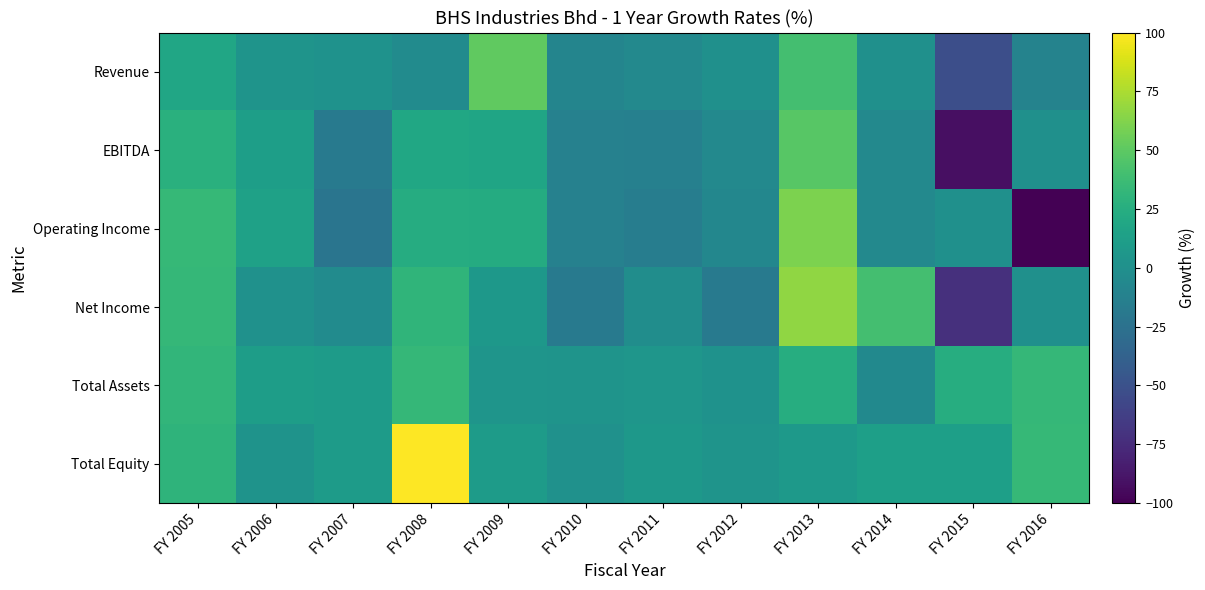

Reading left to right, transcribe all the data shown in this chart.

Revenue: FY 2005=18.7	FY 2006=3.8	FY 2007=2.3	FY 2008=-3.6	FY 2009=51.5	FY 2010=-8.7	FY 2011=-5.6	FY 2012=0.5	FY 2013=40.4	FY 2014=0.7	FY 2015=-51.7	FY 2016=-10.4
EBITDA: FY 2005=26.8	FY 2006=12.2	FY 2007=-18.4	FY 2008=19.1	FY 2009=17.6	FY 2010=-12.3	FY 2011=-12.6	FY 2012=-6.2	FY 2013=47.7	FY 2014=-5.6	FY 2015=-91.5	FY 2016=0.0
Operating Income: FY 2005=34.0	FY 2006=14.4	FY 2007=-22.2	FY 2008=23.8	FY 2009=23.2	FY 2010=-12.2	FY 2011=-15.6	FY 2012=-7.6	FY 2013=60.2	FY 2014=-5.5	FY 2015=0.0	FY 2016=-100.0
Net Income: FY 2005=33.5	FY 2006=1.2	FY 2007=-3.4	FY 2008=31.2	FY 2009=6.7	FY 2010=-18.1	FY 2011=-2.0	FY 2012=-18.2	FY 2013=67.0	FY 2014=40.3	FY 2015=-72.6	FY 2016=0.0
Total Assets: FY 2005=32.0	FY 2006=11.1	FY 2007=9.5	FY 2008=33.2	FY 2009=4.5	FY 2010=3.3	FY 2011=4.9	FY 2012=1.9	FY 2013=24.8	FY 2014=-5.1	FY 2015=24.7	FY 2016=33.4
Total Equity: FY 2005=30.3	FY 2006=2.8	FY 2007=9.6	FY 2008=100.0	FY 2009=9.6	FY 2010=1.4	FY 2011=6.6	FY 2012=3.1	FY 2013=8.5	FY 2014=12.6	FY 2015=12.8	FY 2016=34.1